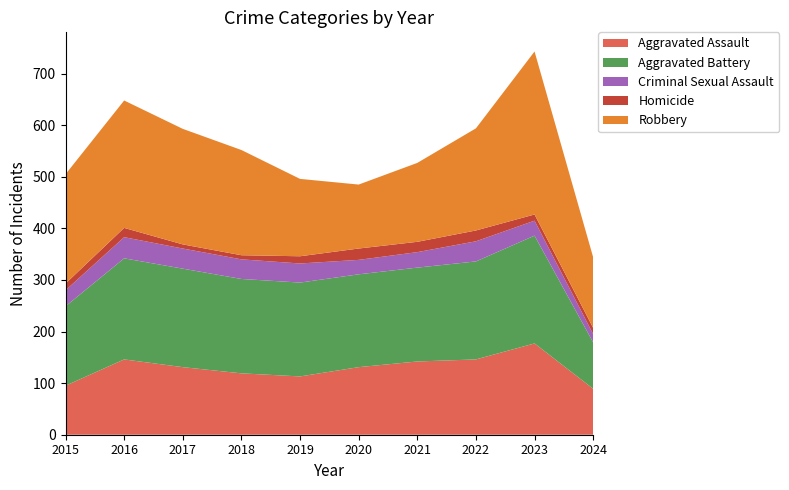

Reading left to right, list all the values displayed in this chart.

Aggravated Assault: 2015=95	2016=146	2017=131	2018=119	2019=113	2020=131	2021=142	2022=146	2023=177	2024=89
Aggravated Battery: 2015=154	2016=196	2017=191	2018=183	2019=182	2020=180	2021=182	2022=190	2023=209	2024=90
Criminal Sexual Assault: 2015=31	2016=41	2017=39	2018=38	2019=37	2020=28	2021=30	2022=39	2023=29	2024=16
Homicide: 2015=13	2016=18	2017=8	2018=8	2019=14	2020=22	2021=20	2022=21	2023=12	2024=12
Robbery: 2015=212	2016=247	2017=224	2018=204	2019=150	2020=124	2021=153	2022=198	2023=316	2024=137